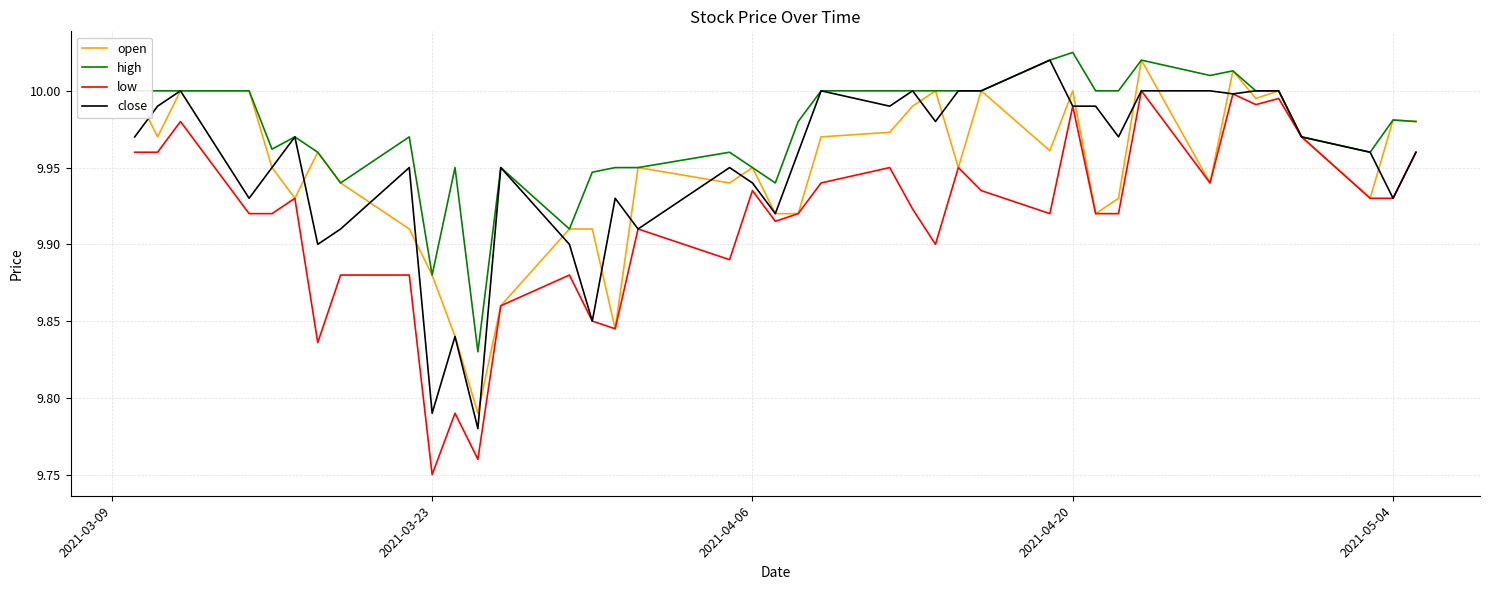

Which series has the largest total across all categories?

high